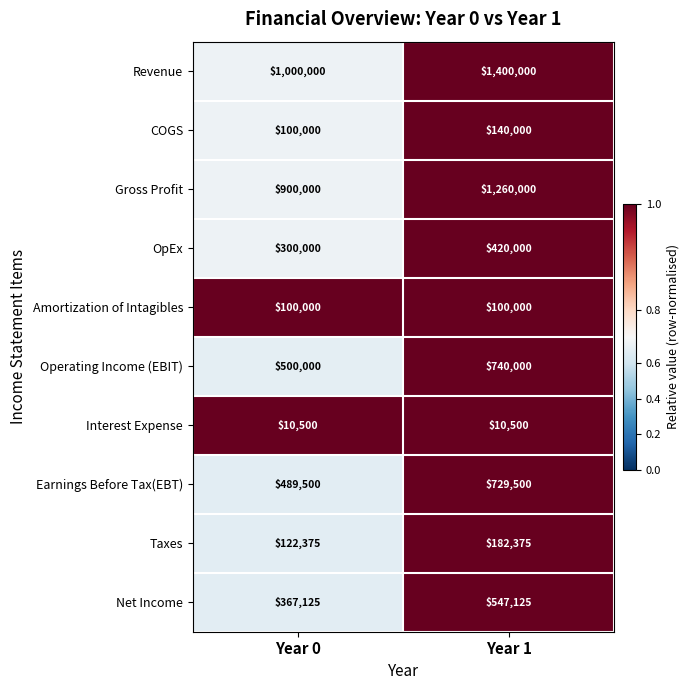

Reading left to right, what are all the values shown in this chart?

Revenue: 1000000	1400000
COGS: 100000	140000
Gross Profit: 900000	1260000
OpEx: 300000	420000
Amortization of Intagibles: 100000	100000
Operating Income (EBIT): 500000	740000
Interest Expense: 10500	10500
Earnings Before Tax(EBT): 489500	729500
Taxes: 122375	182375
Net Income: 367125	547125